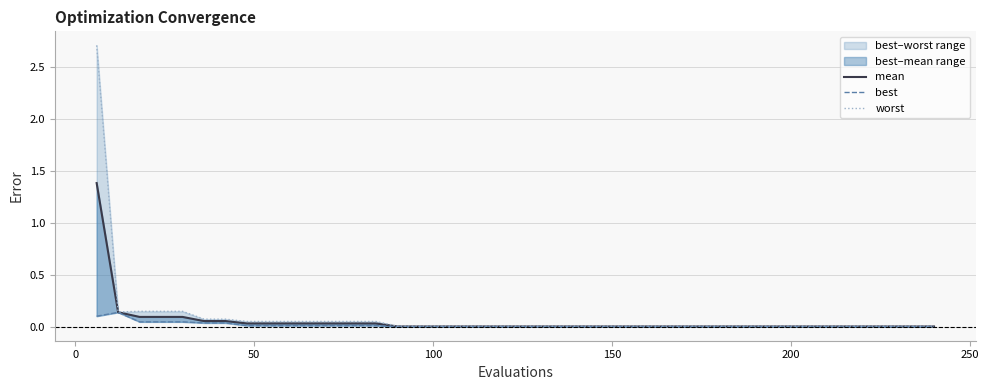

How many lines are shown in the chart?

3